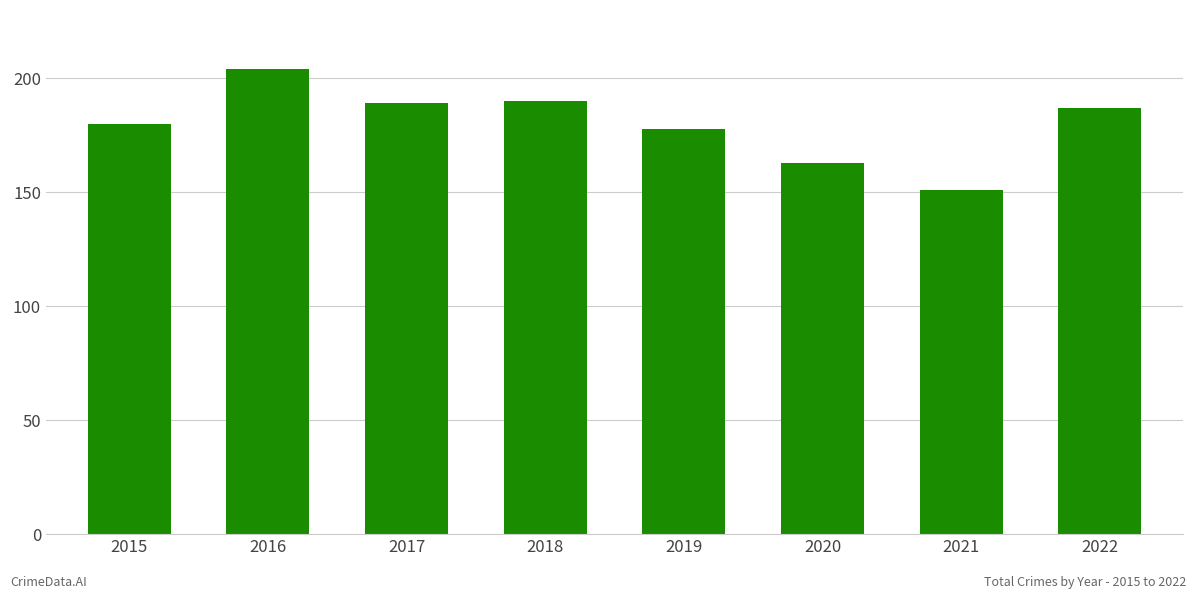

Reading left to right, list all the values displayed in this chart.

180	204	189	190	178	163	151	187